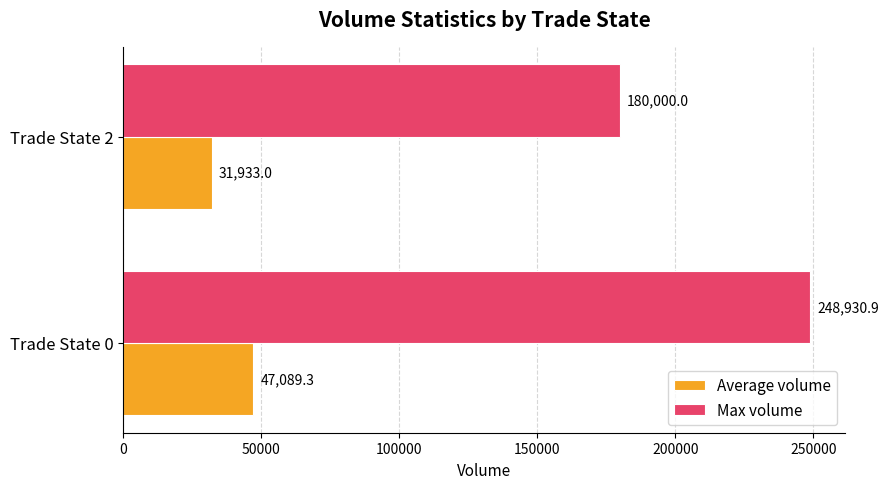

Which series has the widest spread of values?

Max volume